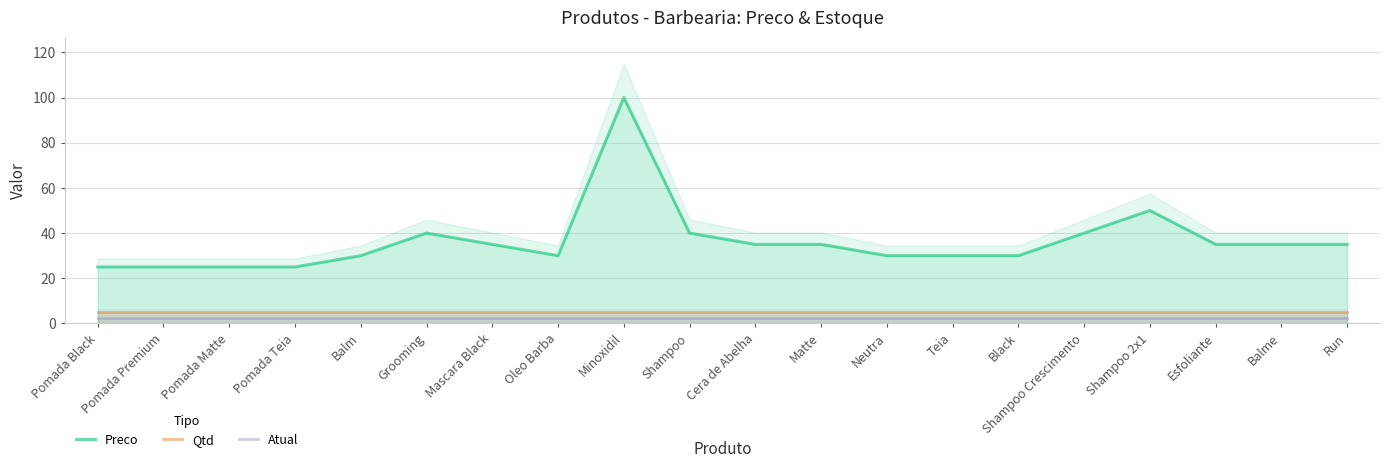

Reading left to right, list all the values displayed in this chart.

Preco: 25.0	25.0	25.0	25.0	30.0	40.0	35.0	30.0	100.0	40.0	35.0	35.0	30.0	30.0	30.0	40.0	50.0	35.0	35.0	35.0
Qtd: 5.0	5.0	5.0	5.0	5.0	5.0	5.0	5.0	5.0	5.0	5.0	5.0	5.0	5.0	5.0	5.0	5.0	5.0	5.0	5.0
Atual: 2.5	2.5	2.5	2.5	2.5	2.5	2.5	2.5	2.5	2.5	2.5	2.5	2.5	2.5	2.5	2.5	2.5	2.5	2.5	2.5